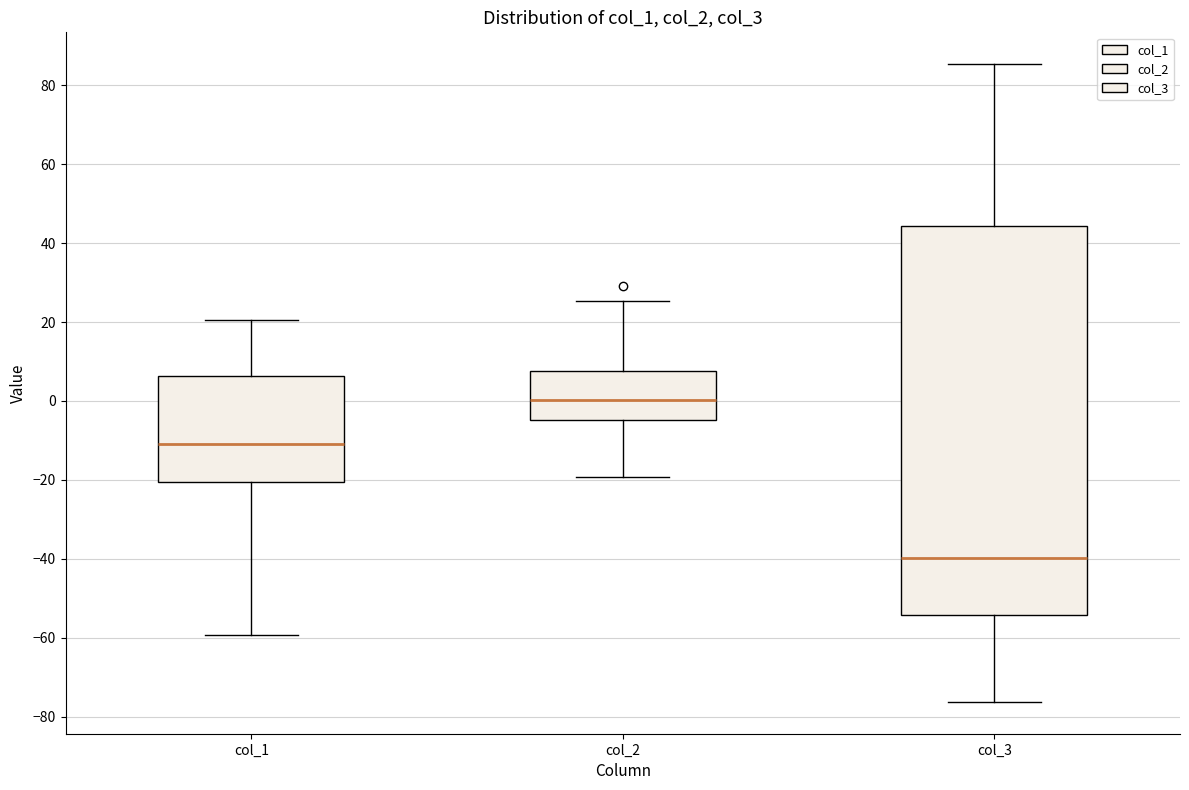

Which box is the tallest, from its lower edge to its upper edge?

col_3